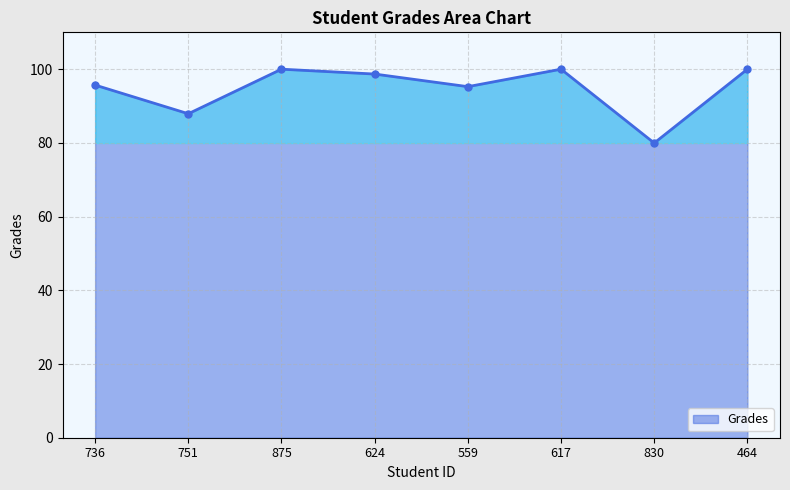

Is it true that the value at 617 is 59.0?

False